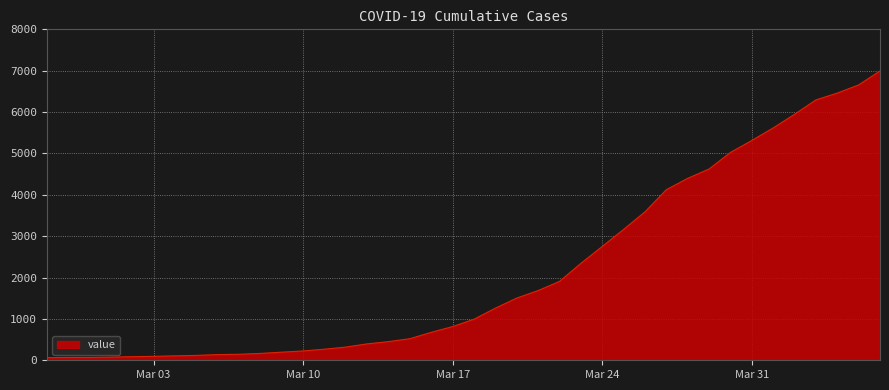

How many lines are shown in the chart?

1